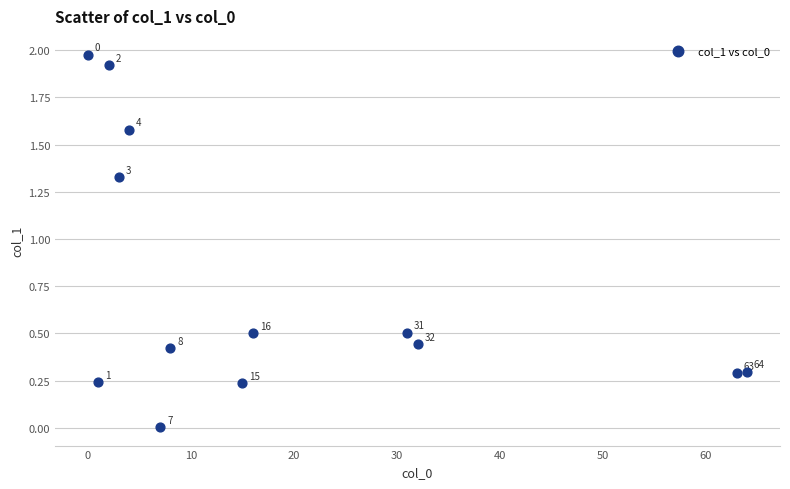

What is the range of X values (max minus min)?

64.0